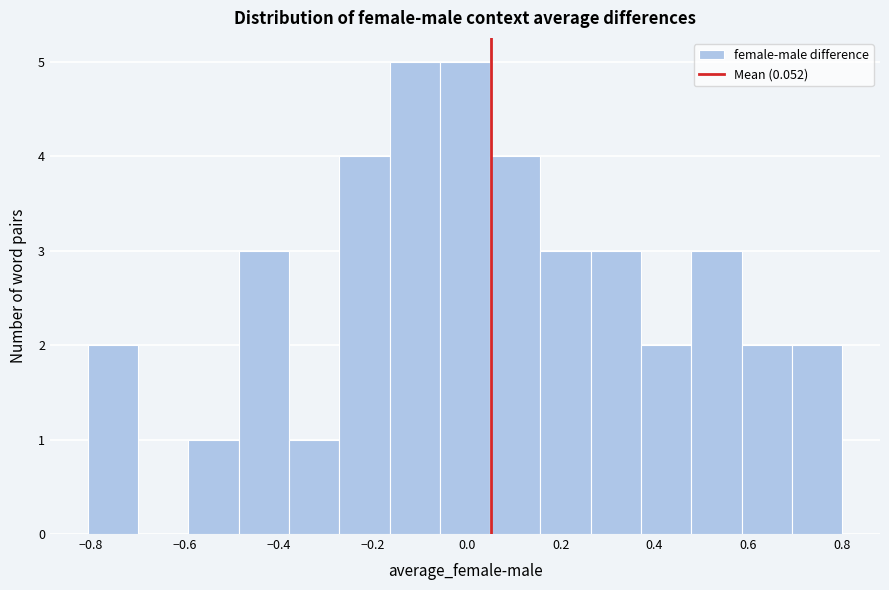

How tall is the bar that spans 0.26 to 0.38 on the x-axis? Neither the bar edges nor the heights are printed on the chart, so give them approximately, as read against the axes.

3